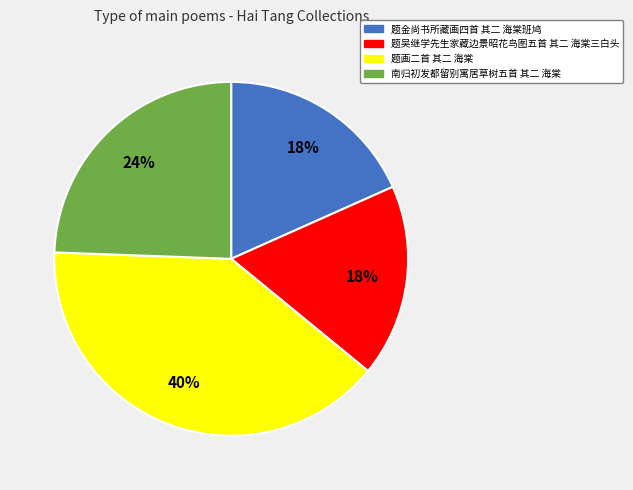

Combined, do 题吴继学先生家藏边景昭花鸟图五首 其二 海棠三白头 and 题金尚书所藏画四首 其二 海棠班鸠 account for over 50%?

No